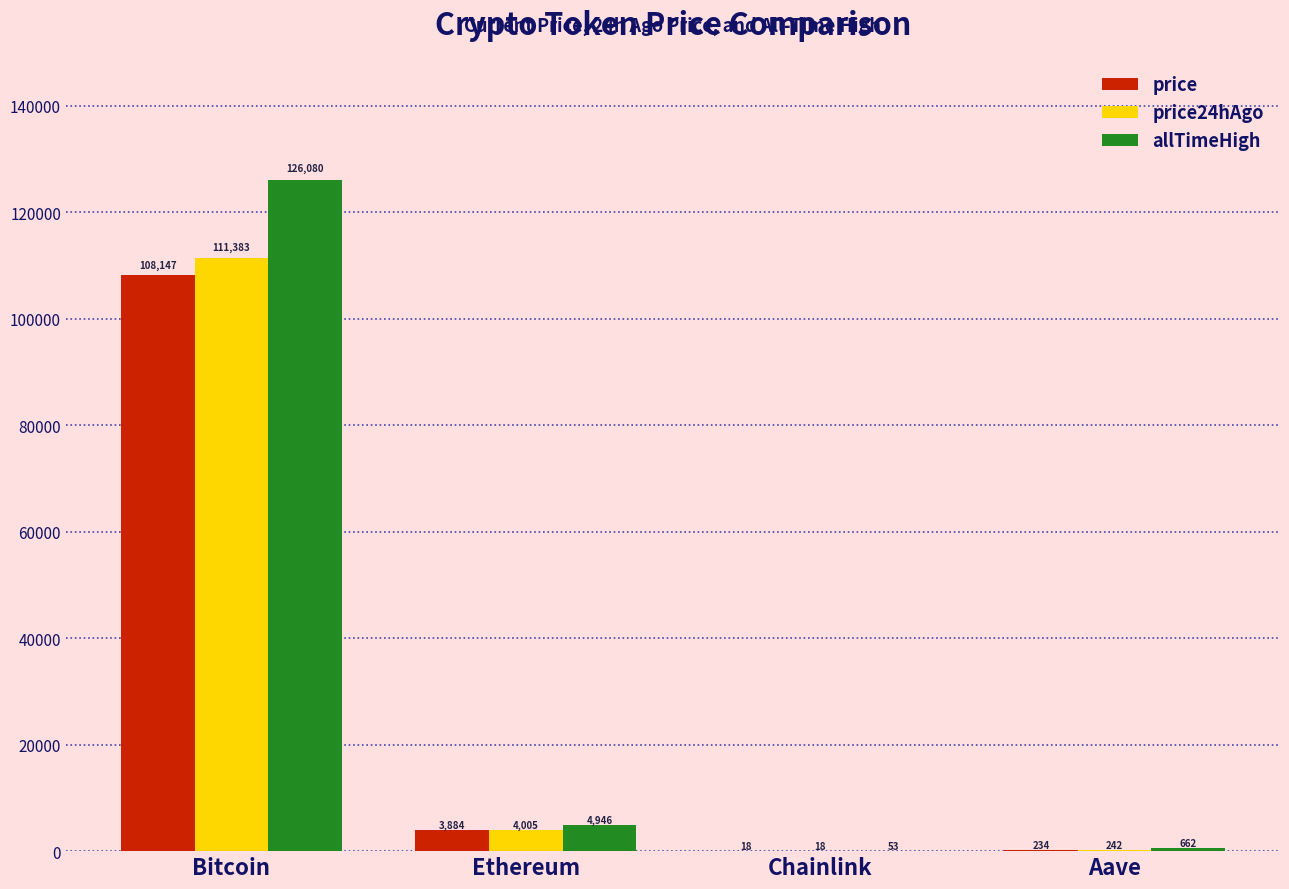

What are all the series names shown in the legend?

price, price24hAgo, allTimeHigh